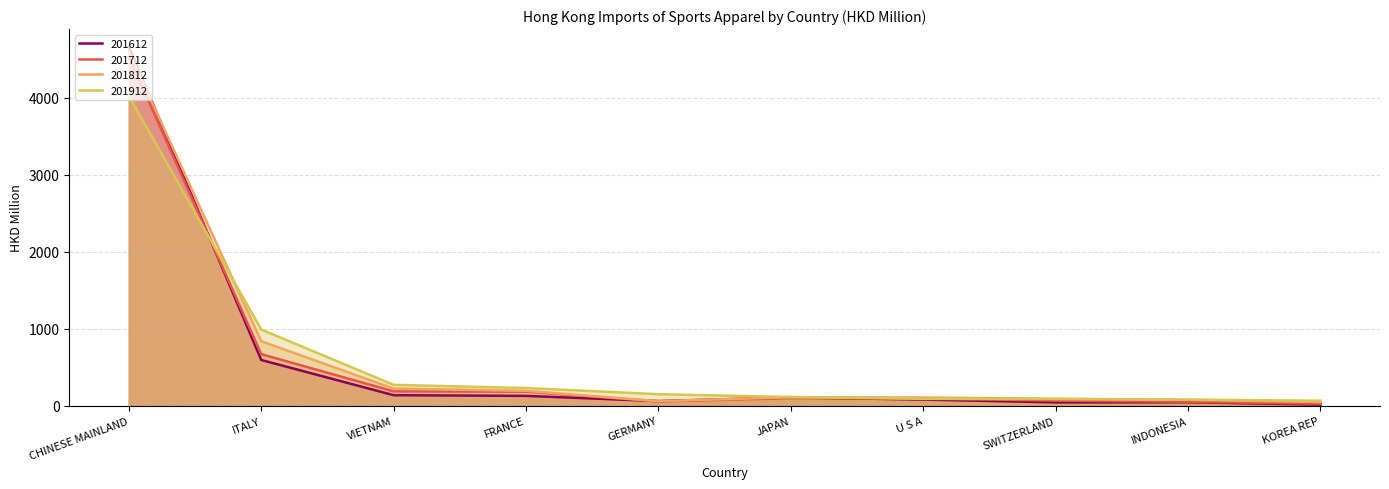

How many interior local peaks does the 201612 series have?

2